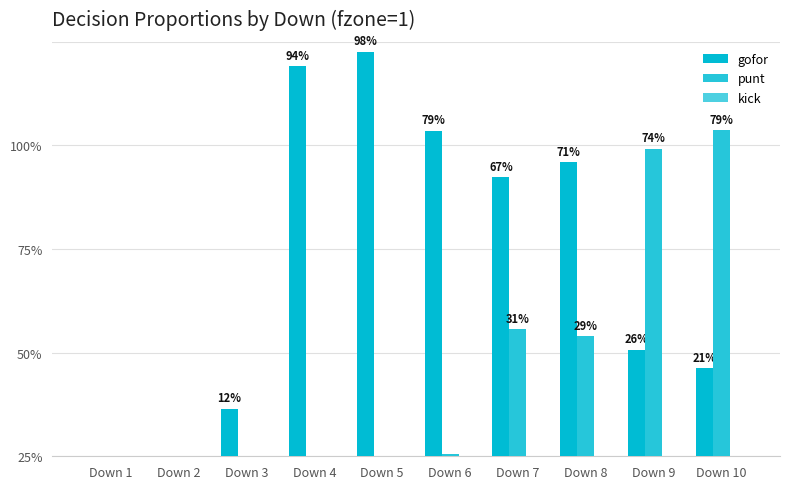

Between Down 2 and Down 6, which is larger?

Down 6